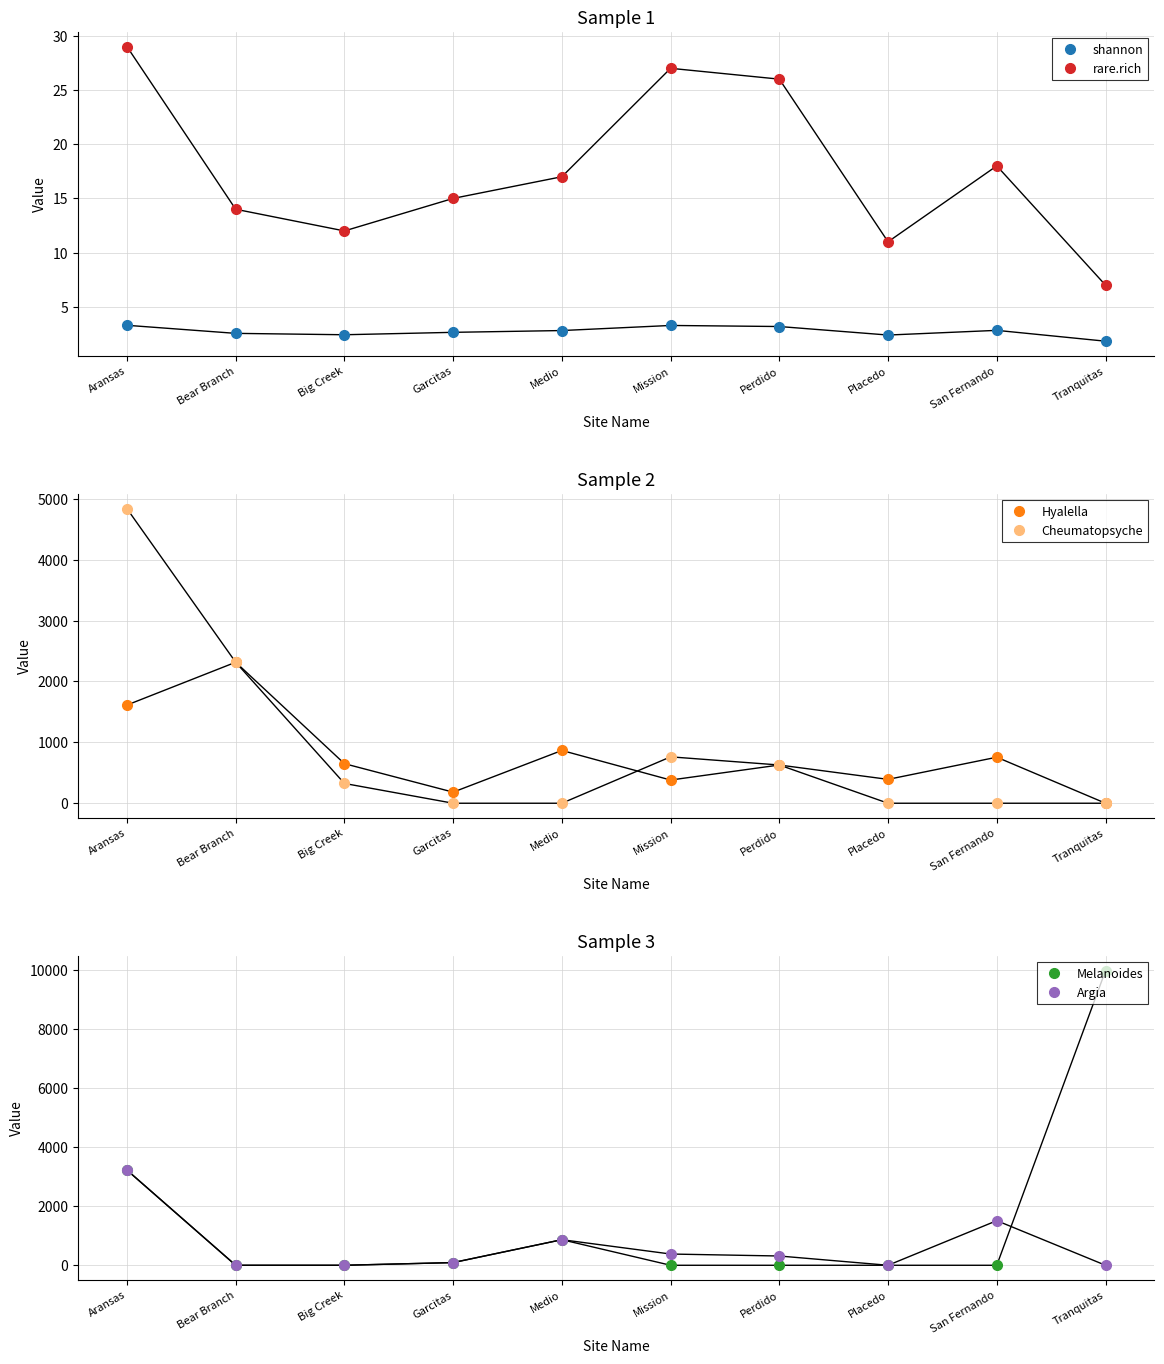

Reading right to left, transcribe all the data shown in this chart.

shannon: 1.8	2.8	2.4	3.2	3.3	2.8	2.6	2.4	2.6	3.3
rare.rich: 7.0	18.0	11.0	26.0	27.0	17.0	15.0	12.0	14.0	29.0
Hyalella: 0.0	756.0	392.0	628.0	381.0	867.0	182.0	650.0	2316.0	1613.0
Cheumatopsyche: 0.0	0.0	0.0	628.0	762.0	0.0	0.0	325.0	2316.0	4839.0
Melanoides: 9984.0	0.0	0.0	0.0	0.0	867.0	91.0	0.0	0.0	3226.0
Argia: 0.0	1512.0	0.0	314.0	381.0	867.0	91.0	0.0	0.0	3226.0